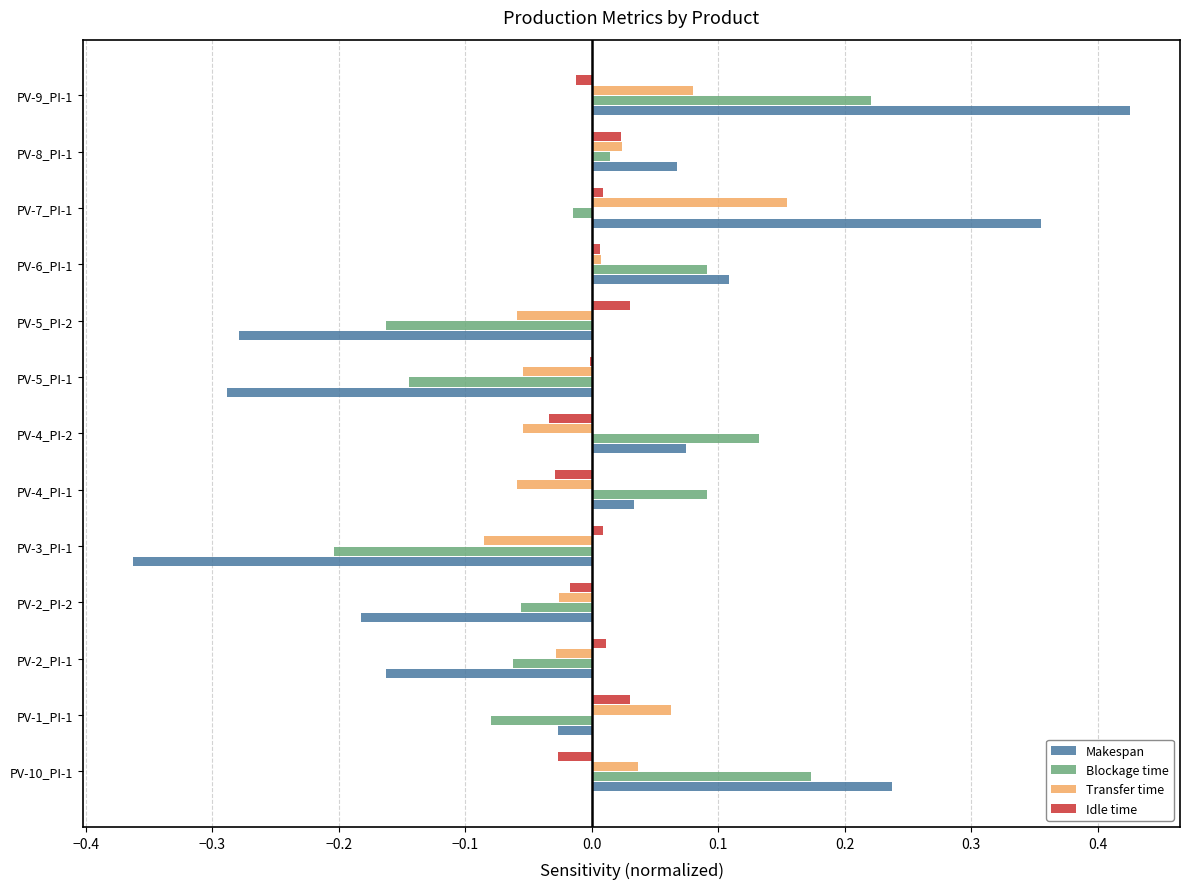

The Transfer time series shows 0.0 at PV-10_PI-1. True or false?

True